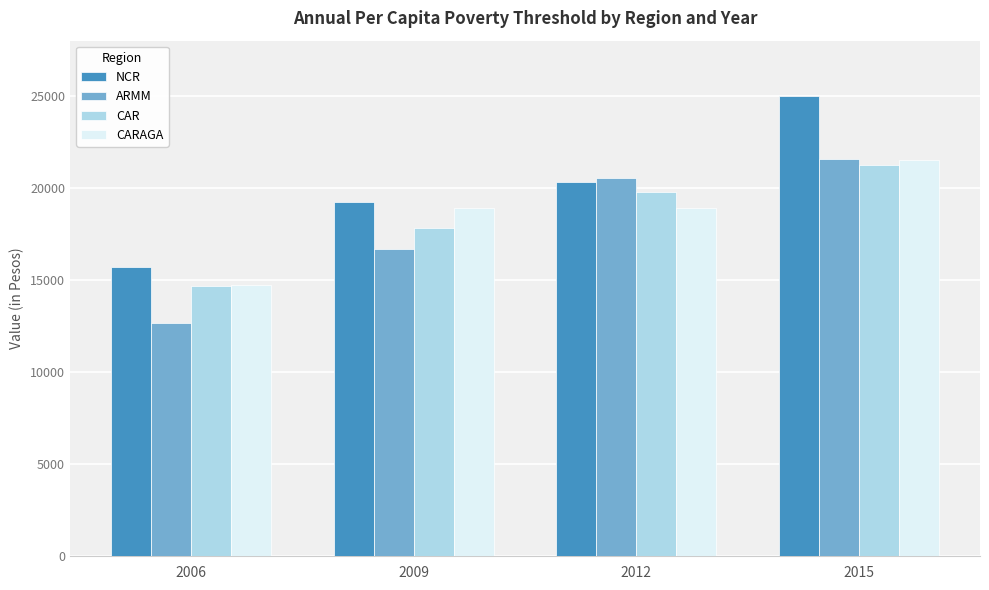

Which series changed the most between 2009 and 2012?

ARMM